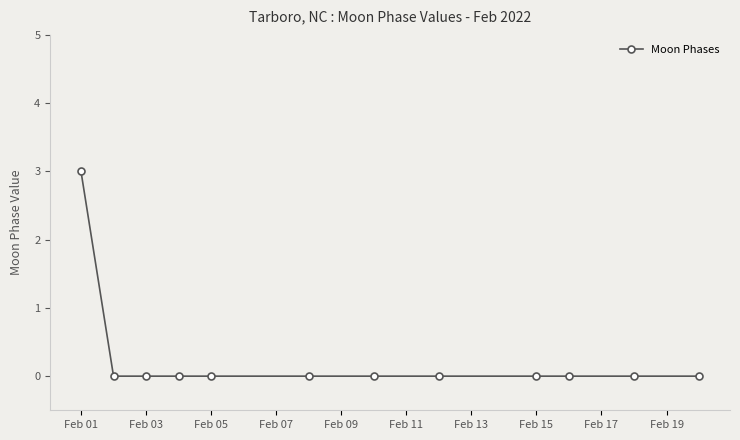

Reading right to left, transcribe all the data shown in this chart.

0	0	0	0	0	0	0	0	0	0	0	3